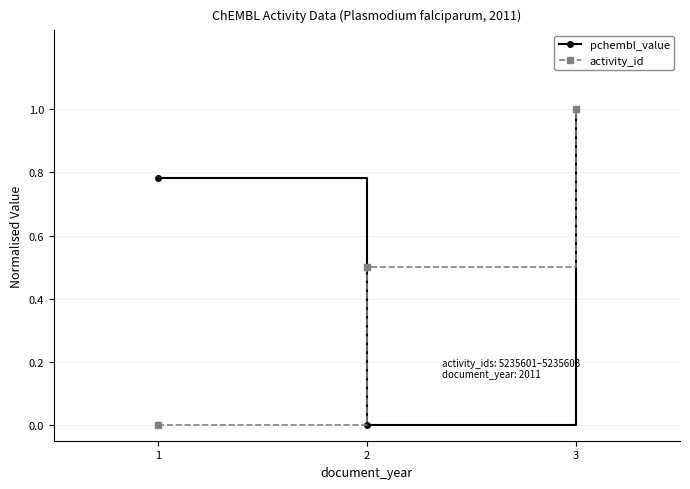

Which series changed the most between 2 and 3?

pchembl_value